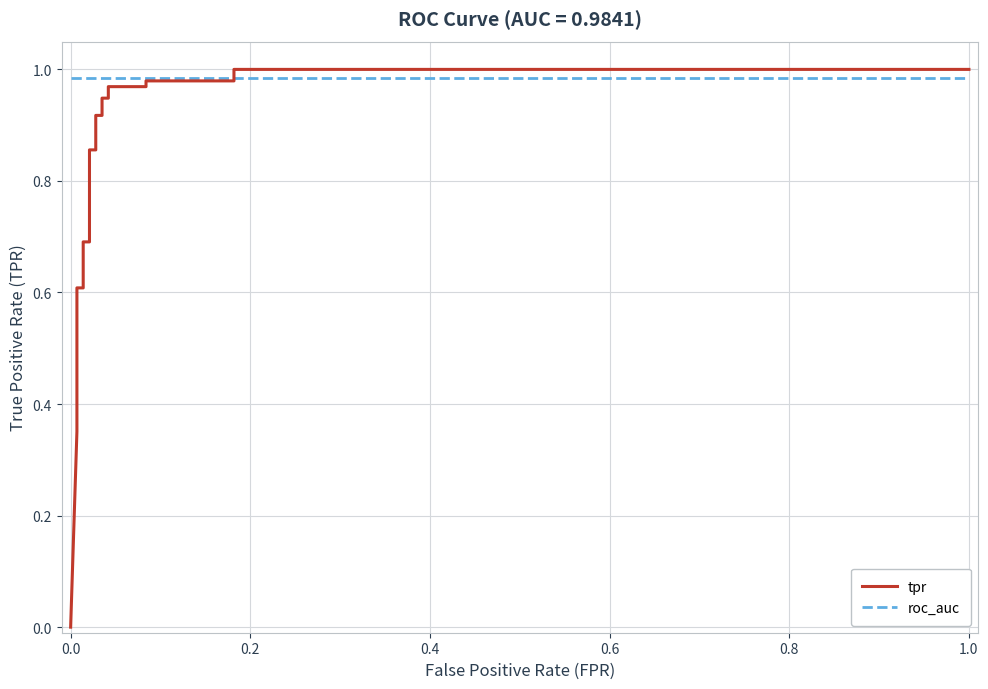

After their last crossing, which series has the higher values: roc_auc or tpr?

tpr